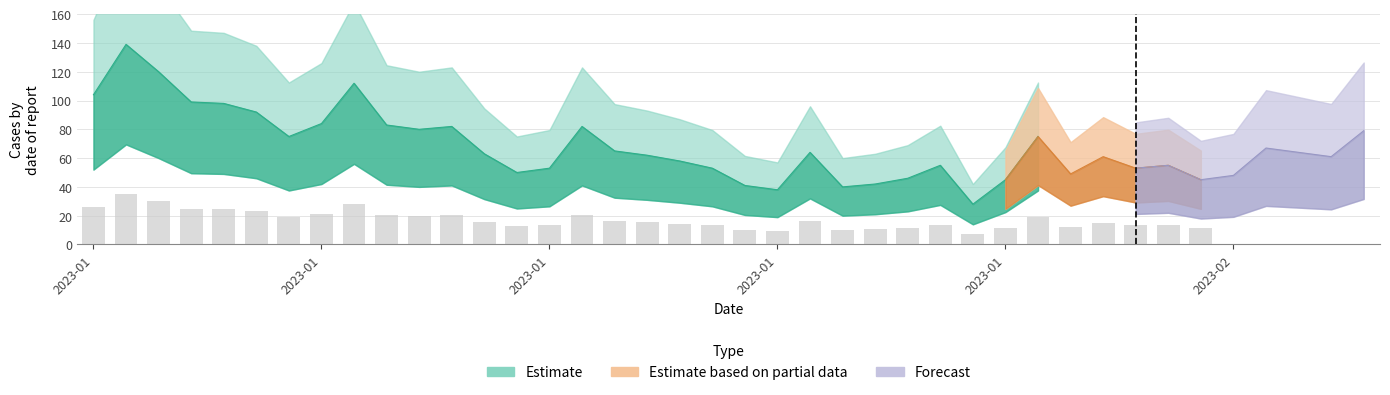

Is the value of Estimate at 2023-02-09 greater than the value of Partial at 2023-01-30?

Yes